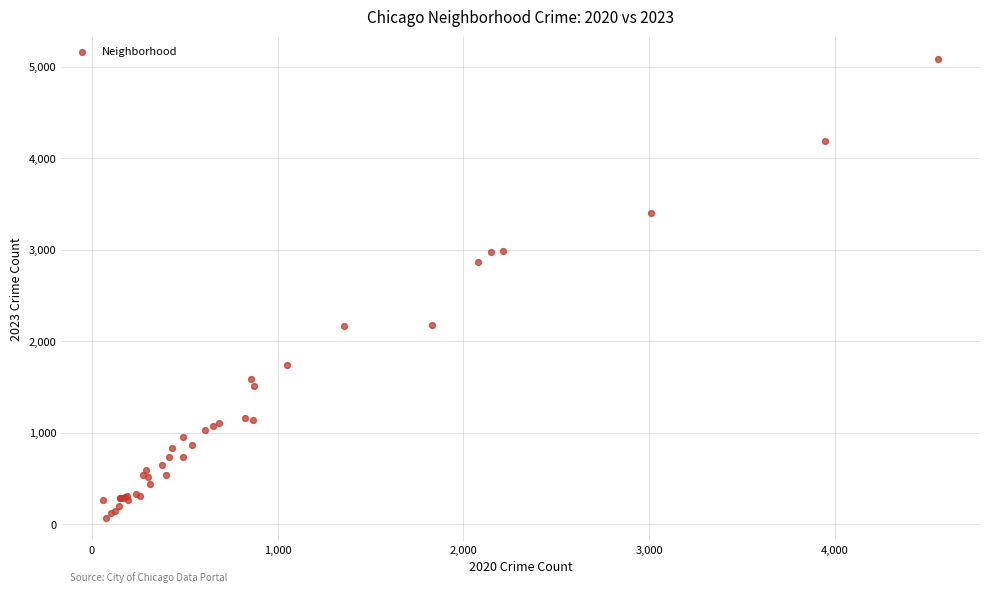

What Y value in the scatter plot is closest to 2577?

2870